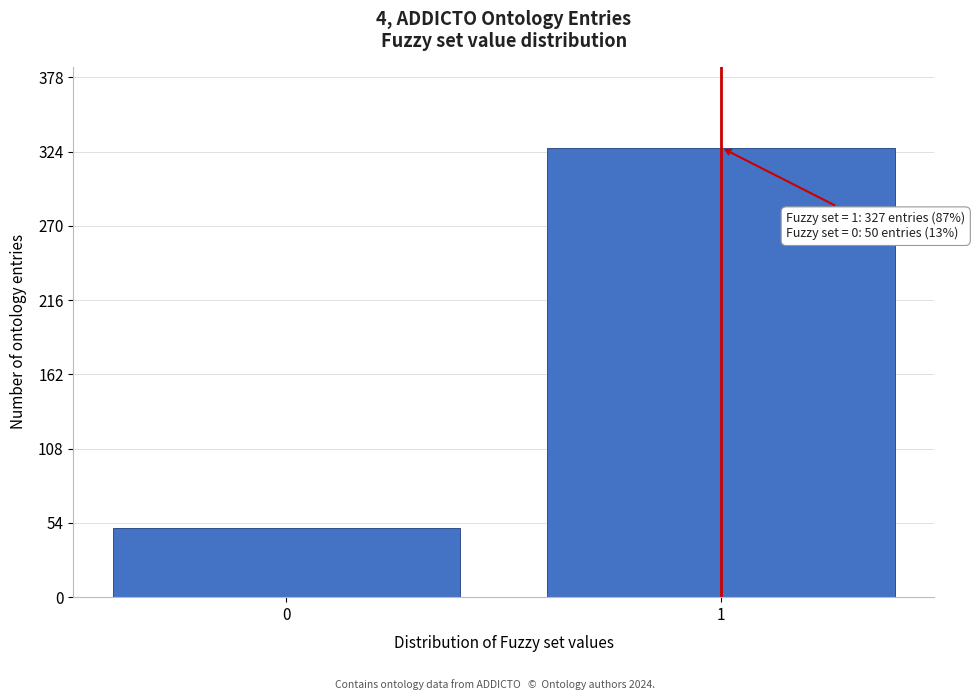

Reading right to left, list all the values displayed in this chart.

1=327	0=50